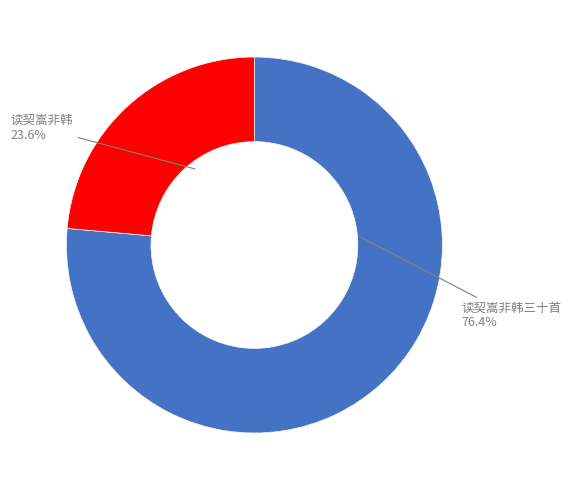

Which category accounts for the majority?

读契嵩非韩三十首